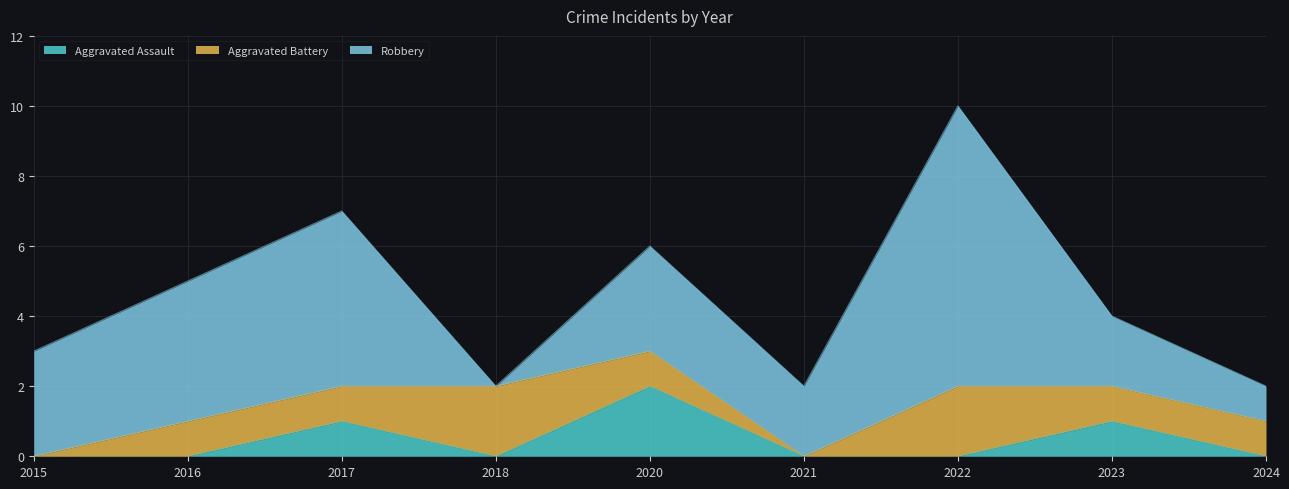

What is the difference between the highest and lowest values at 2015?

3